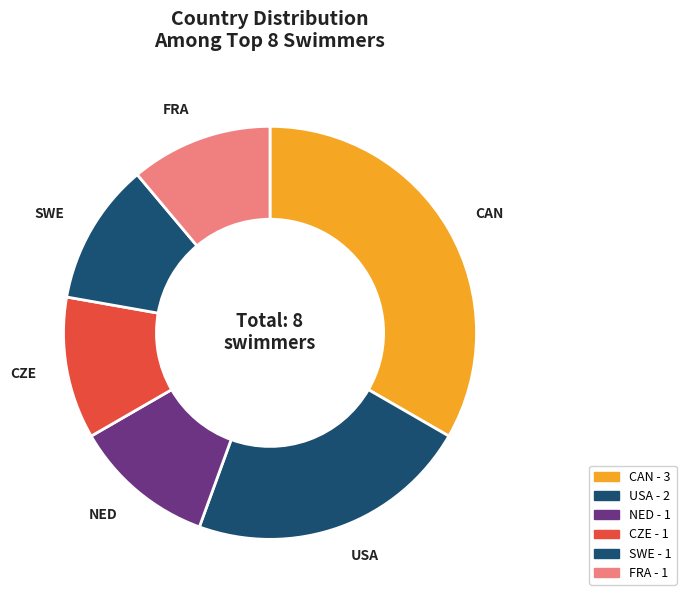

How many slices are in this pie chart?

6